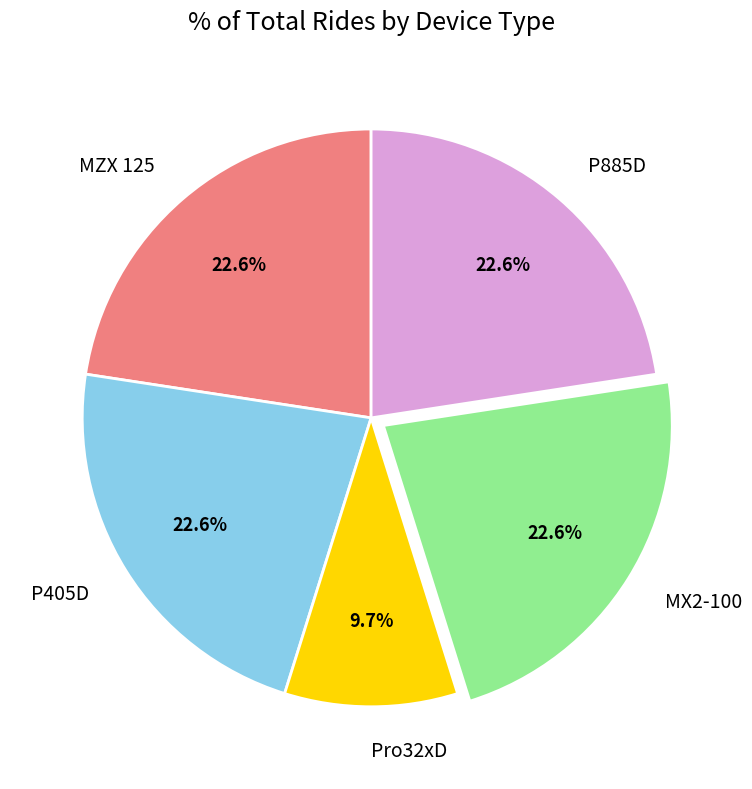

How many slices are in this pie chart?

5